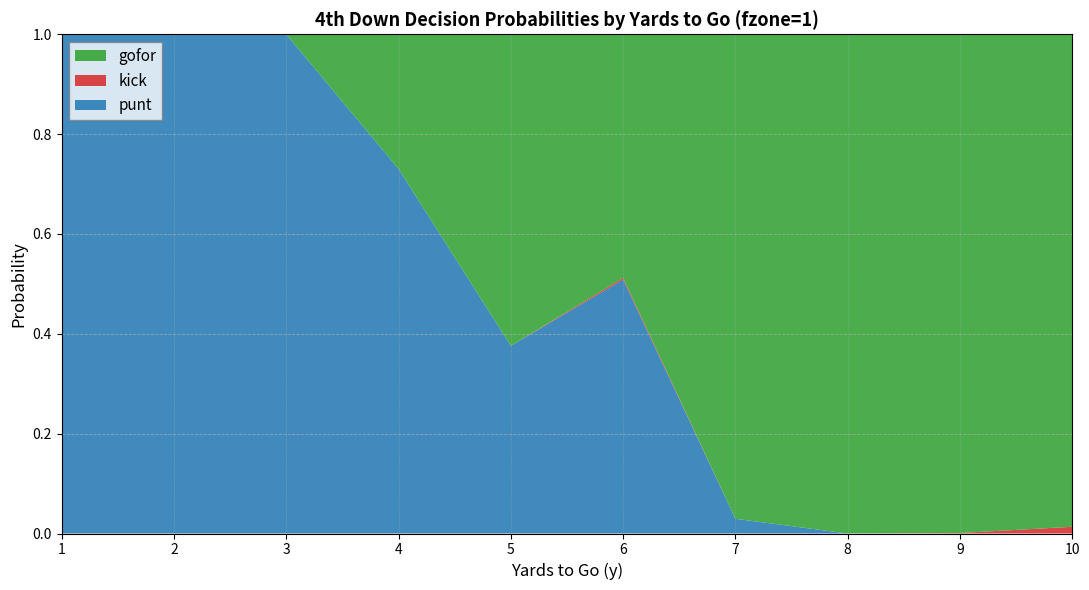

Is it true that punt equals 0.6 at 10?

False